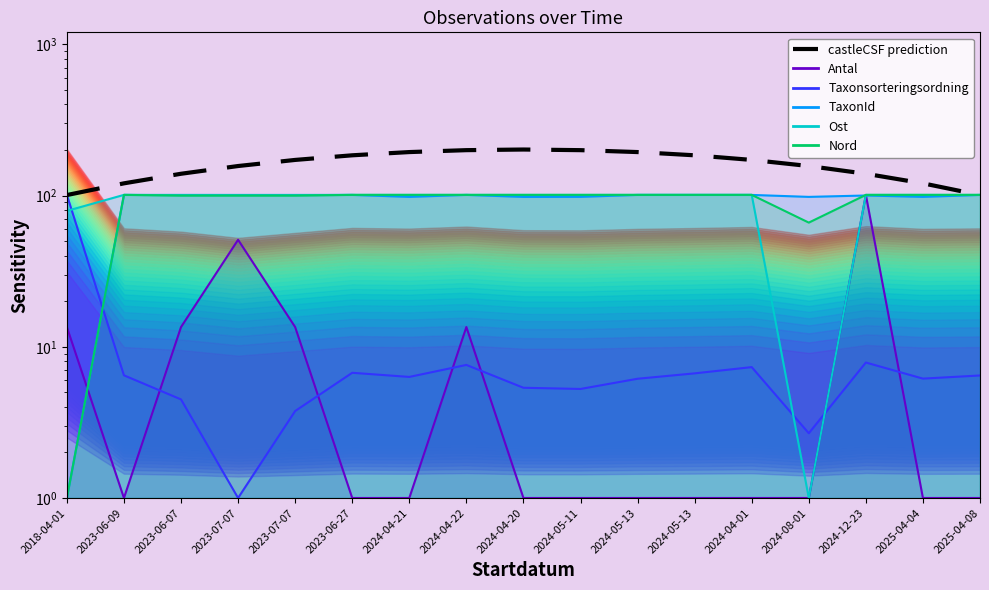

Is it true that TaxonId line equals 179.4 at 2023-06-27?

False